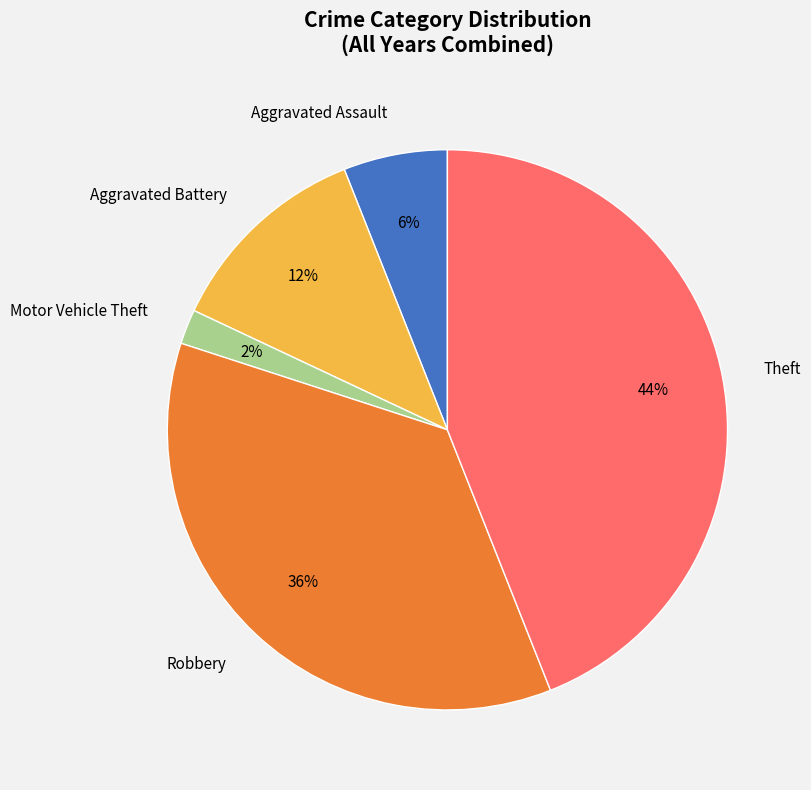

Which slice is the largest?

Theft